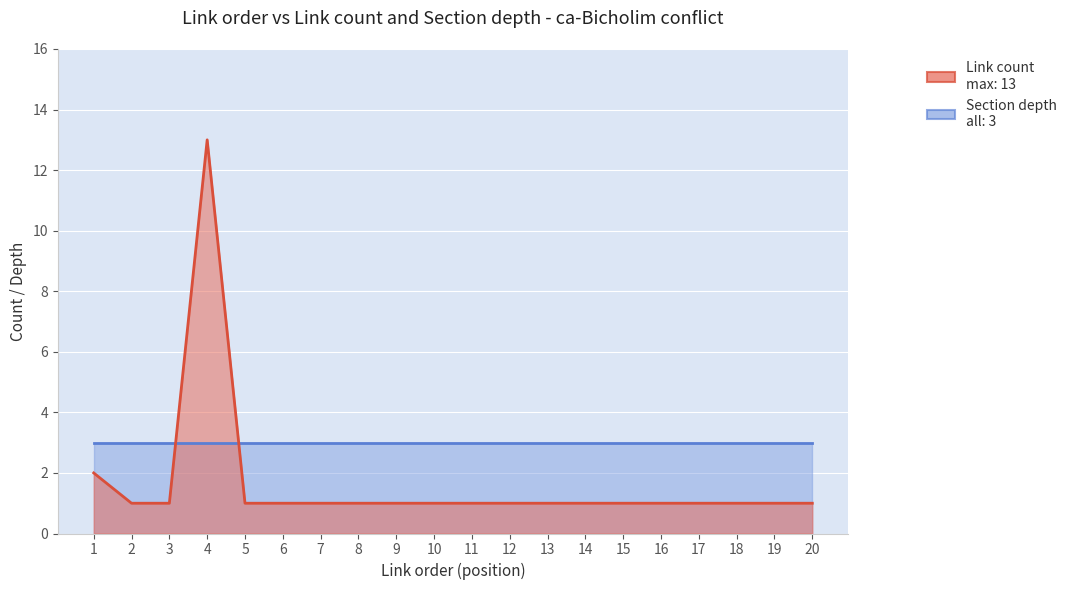

What is the sum of the Link order values at 5 and 18?

23